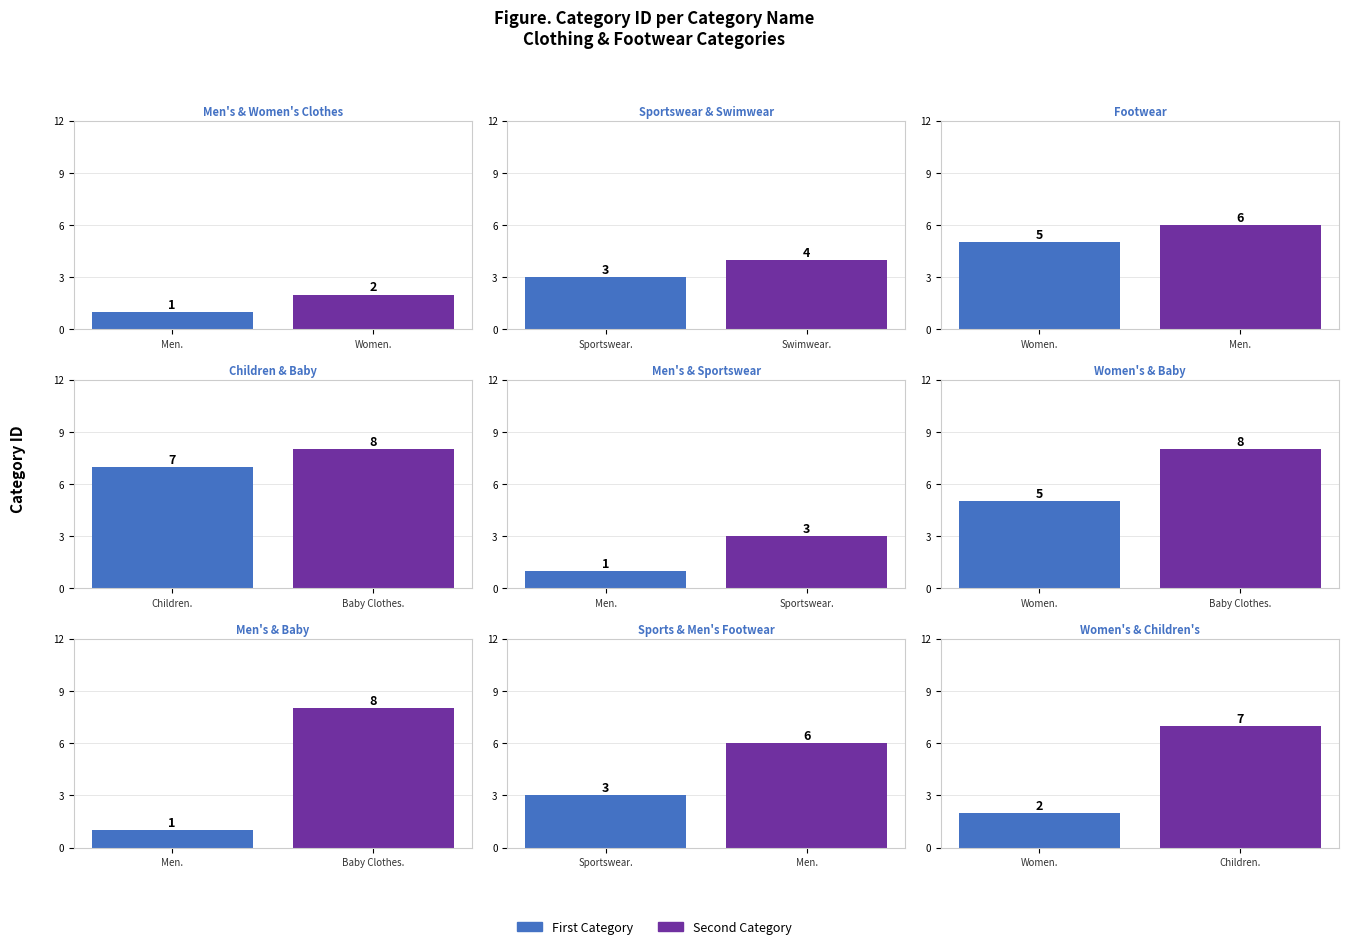

What is the difference between the values at Men's Clothes and Sportswear?

2